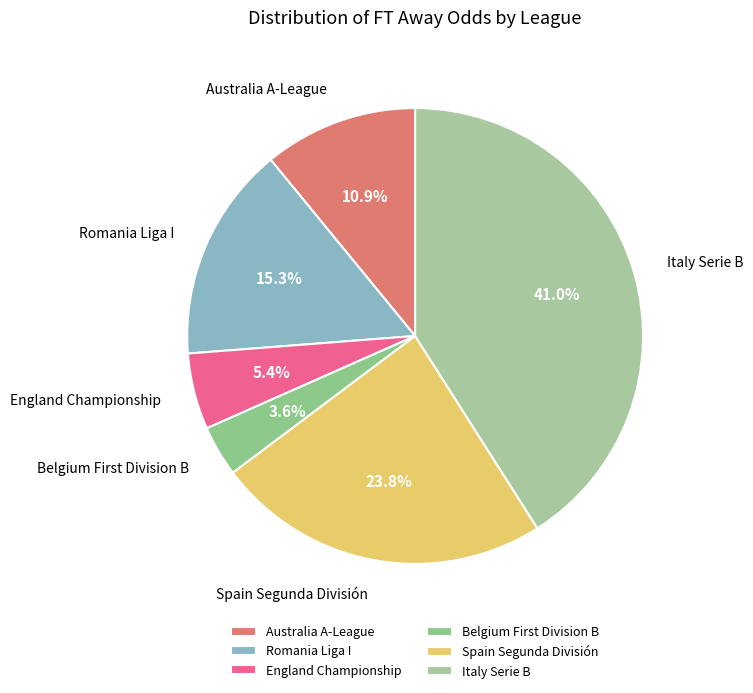

Between Romania Liga I and Italy Serie B, which is larger?

Italy Serie B